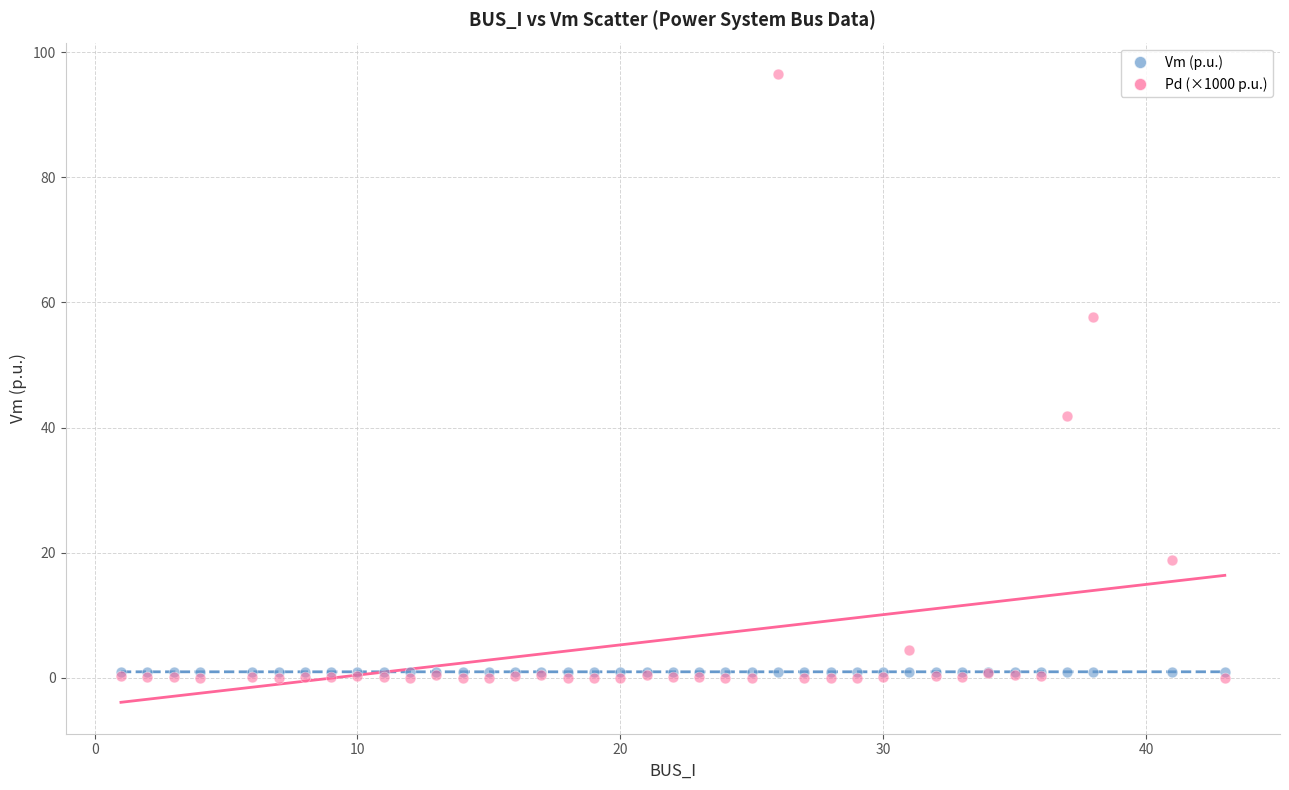

In the Pd (×1000 p.u.) series, what Y value is closest to 48?

41.9